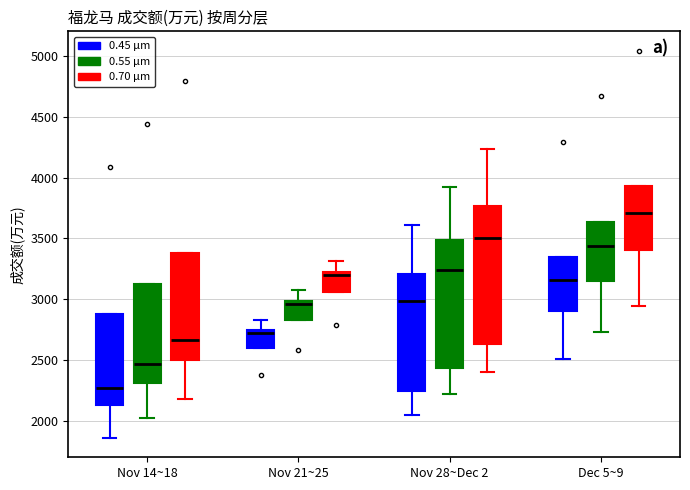

Reading left to right, transcribe this box plot: for each box, give where its median line is, the range the box spans, and where its two whiskers end, as read against the y-axis. The values are not printed on the chart, so give them approximately, as read against the axis.

Nov 14~18 (0.45 μm): median 2250, box 2150 to 2900, whiskers 1850 to 2900
Nov 14~18 (0.55 μm): median 2450, box 2300 to 3150, whiskers 2000 to 3150
Nov 14~18 (0.70 μm): median 2650, box 2500 to 3400, whiskers 2200 to 3400
Nov 21~25 (0.45 μm): median 2700, box 2600 to 2750, whiskers 2600 to 2850
Nov 21~25 (0.55 μm): median 2950, box 2850 to 3000, whiskers 2850 to 3050
Nov 21~25 (0.70 μm): median 3200 (just below the box's upper edge), box 3050 to 3200, whiskers 3050 to 3300
Nov 28~Dec 2 (0.45 μm): median 3000, box 2250 to 3200, whiskers 2050 to 3600
Nov 28~Dec 2 (0.55 μm): median 3250, box 2450 to 3500, whiskers 2200 to 3900
Nov 28~Dec 2 (0.70 μm): median 3500, box 2650 to 3750, whiskers 2400 to 4250
Dec 5~9 (0.45 μm): median 3150, box 2900 to 3350, whiskers 2500 to 3350
Dec 5~9 (0.55 μm): median 3450, box 3150 to 3650, whiskers 2750 to 3650
Dec 5~9 (0.70 μm): median 3700, box 3400 to 3950, whiskers 2950 to 3950